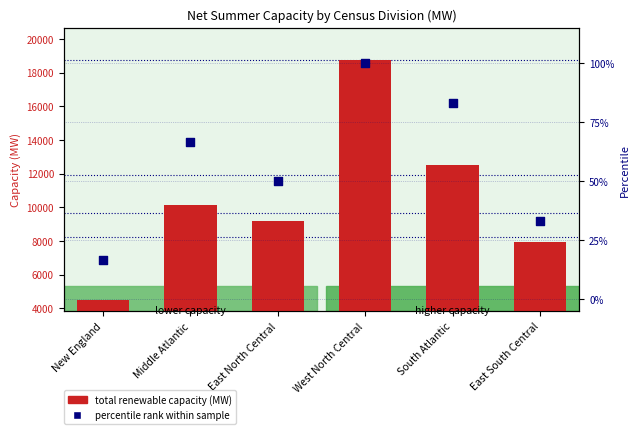

Is the value of Total Renewable Capacity (MW) at West North Central greater than the value of Percentile rank within sample at South Atlantic?

Yes